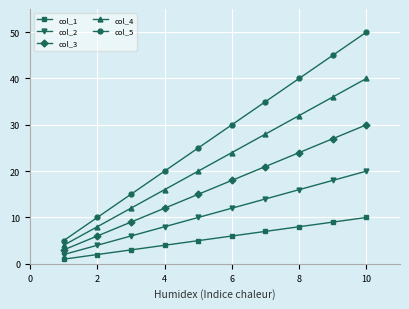

Which series has the largest range (max minus min)?

col_5